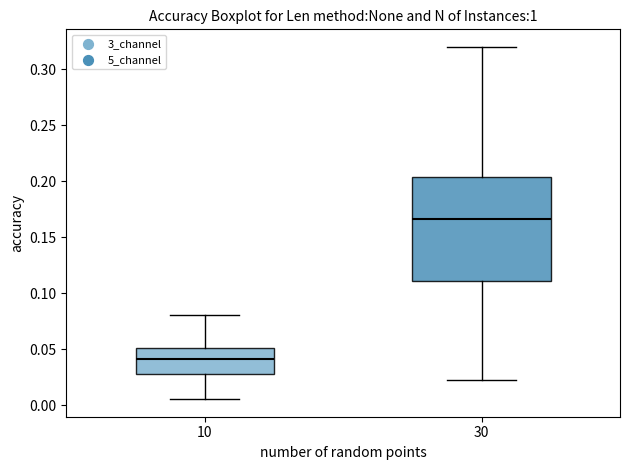

Which box's median line is the lowest?

10